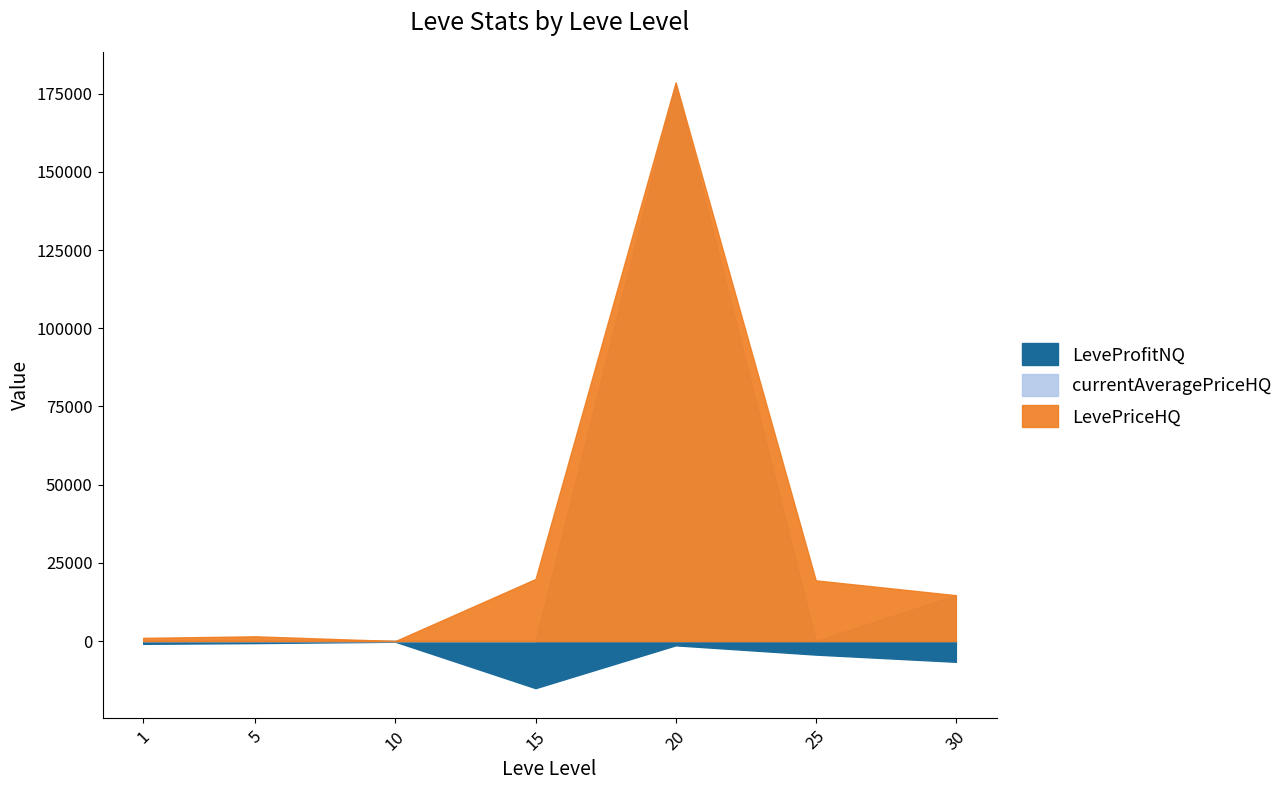

In LeveProfitNQ, how many points are lower than both neighbors (excluding endpoints)?

1